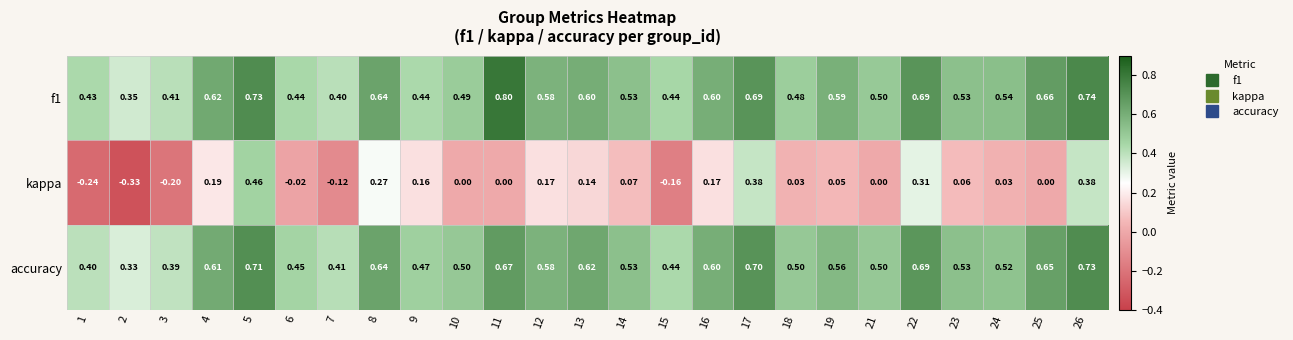

Which series has the widest spread of values?

kappa